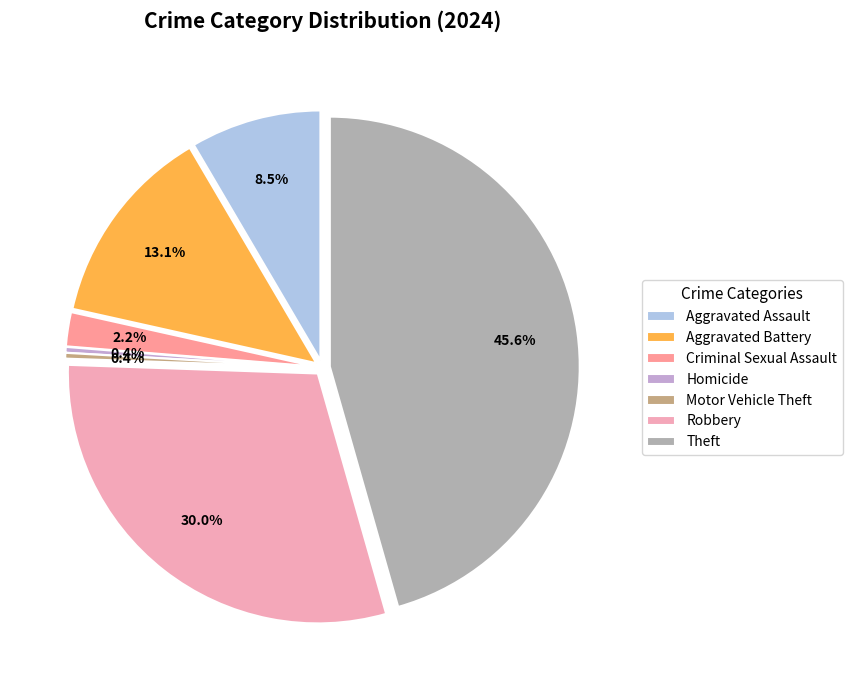

Which has a higher value, Homicide or Motor Vehicle Theft?

Homicide